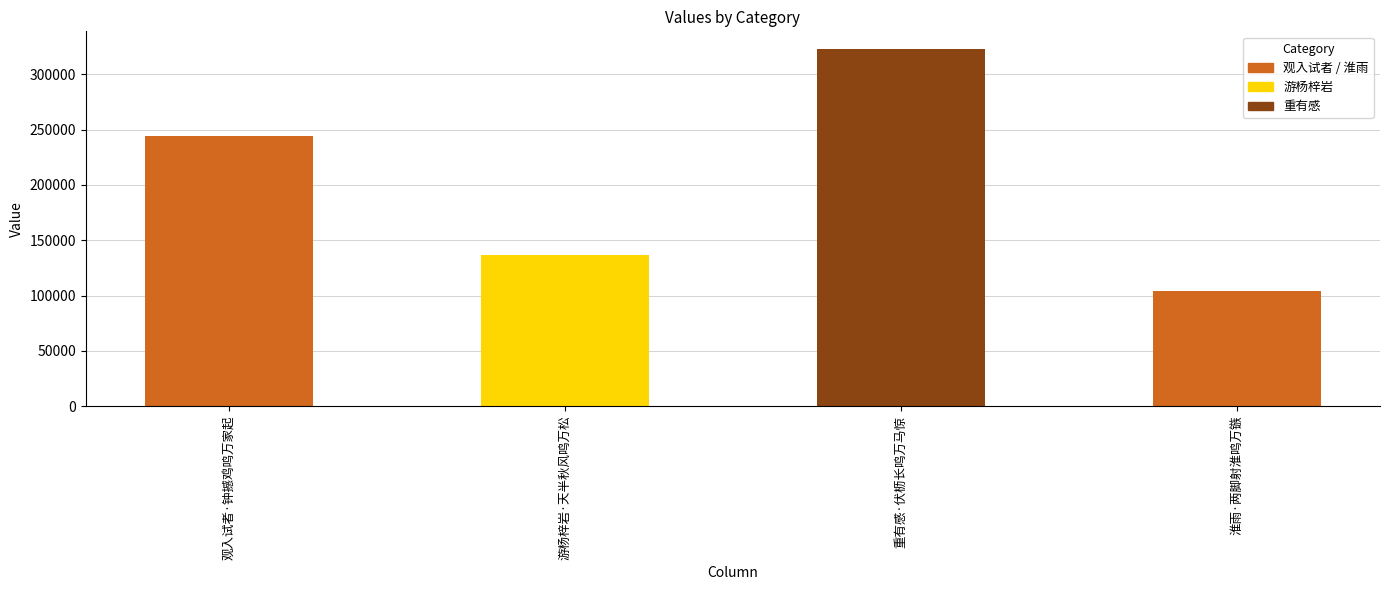

Where is the data nearest to the value 213351?

观入试者·钟撼鸡鸣万家起